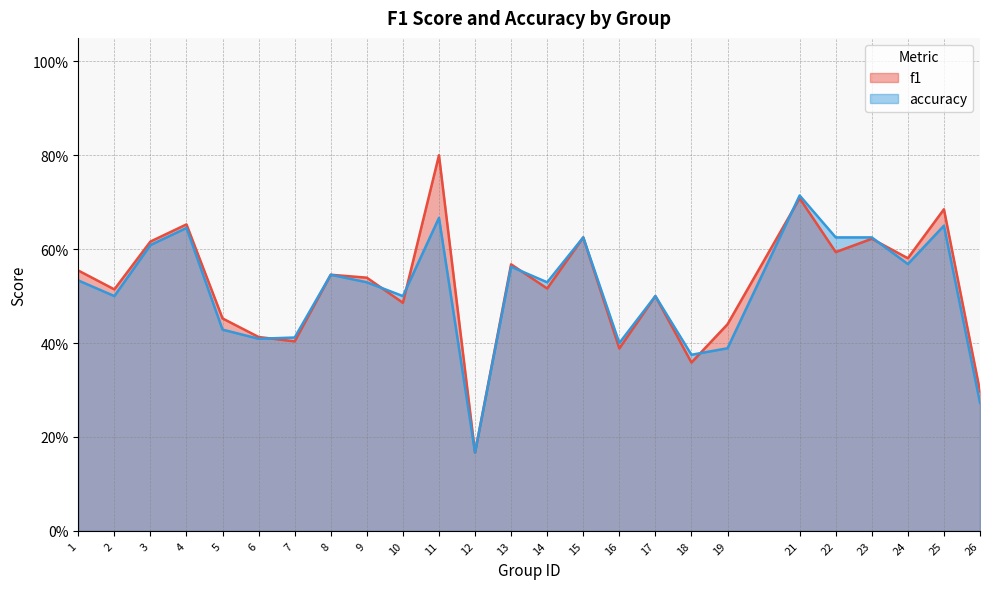

Reading left to right, what are all the values shown in this chart?

f1: 1=0.6	2=0.5	3=0.6	4=0.7	5=0.5	6=0.4	7=0.4	8=0.5	9=0.5	10=0.5	11=0.8	12=0.2	13=0.6	14=0.5	15=0.6	16=0.4	17=0.5	18=0.4	19=0.4	21=0.7	22=0.6	23=0.6	24=0.6	25=0.7	26=0.3
accuracy: 1=0.5	2=0.5	3=0.6	4=0.6	5=0.4	6=0.4	7=0.4	8=0.5	9=0.5	10=0.5	11=0.7	12=0.2	13=0.6	14=0.5	15=0.6	16=0.4	17=0.5	18=0.4	19=0.4	21=0.7	22=0.6	23=0.6	24=0.6	25=0.7	26=0.3